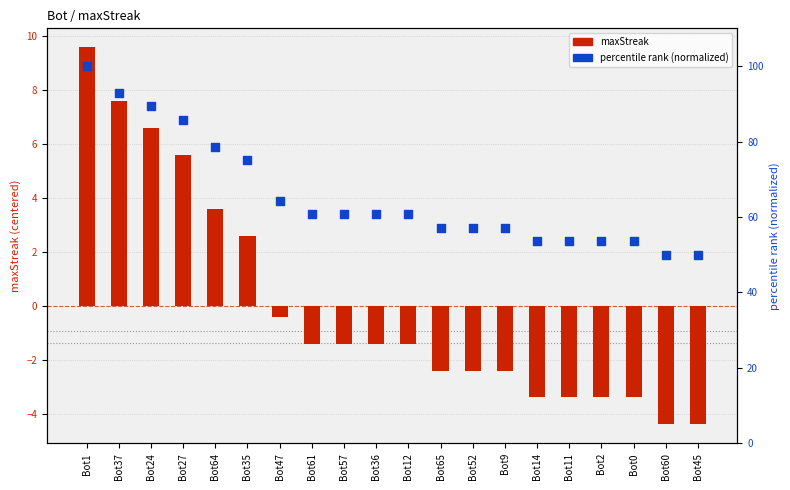

At how many categories does at least one series exceed 62?

7